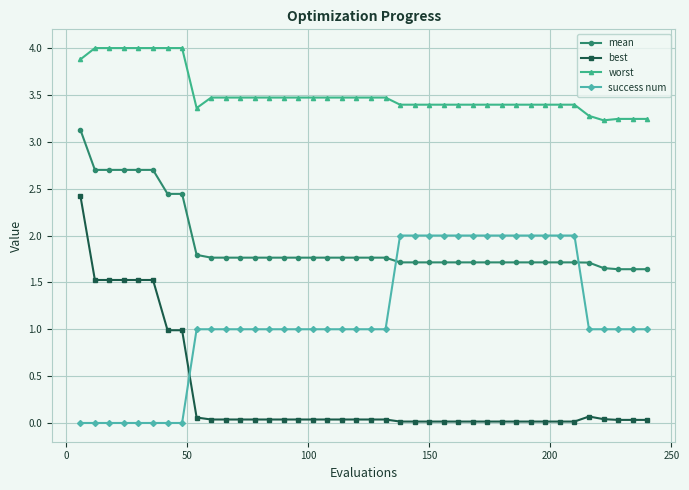

What is the difference between the maximum and second lowest values in the mean series?

1.5